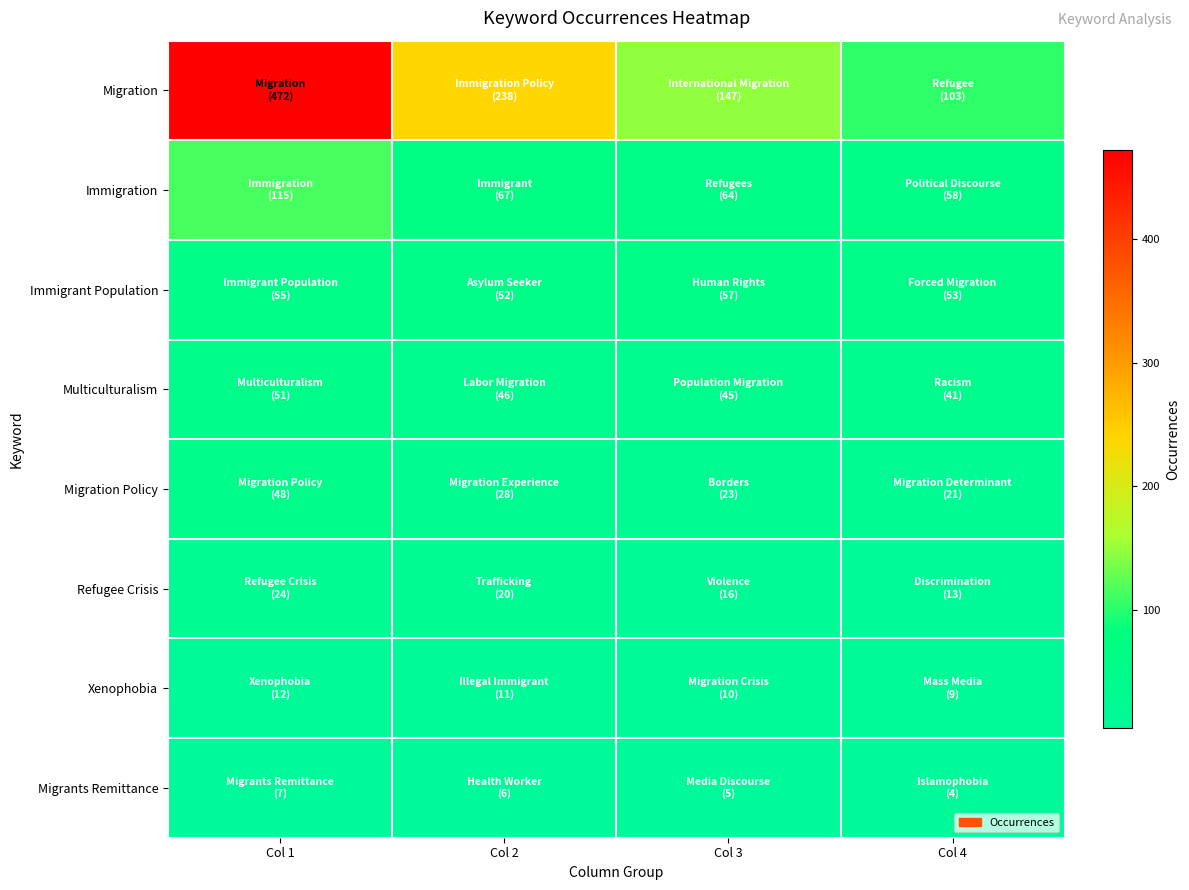

What is the difference between the highest and lowest values at Col 1?

465